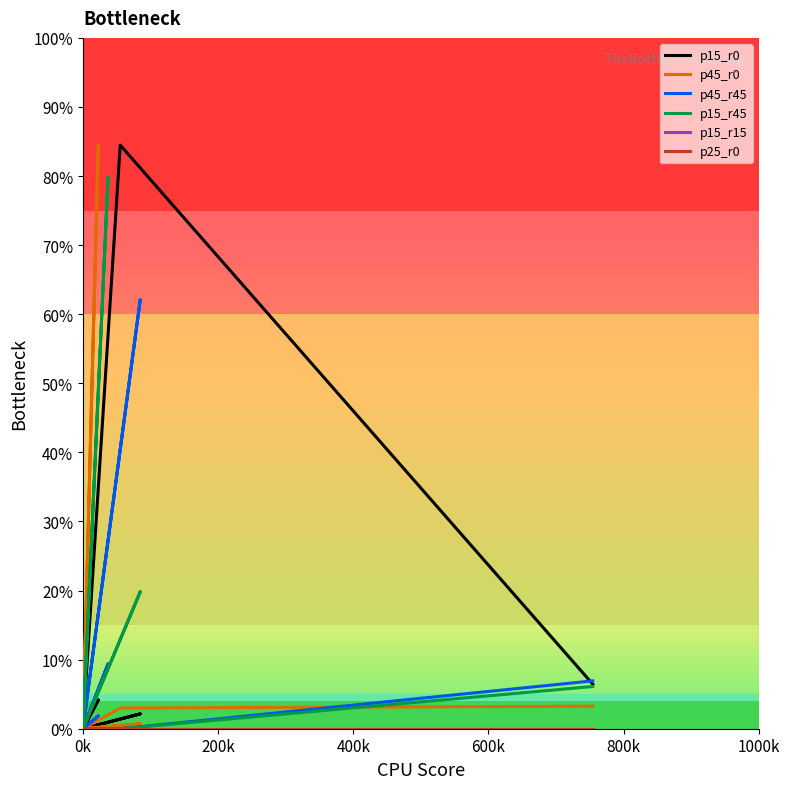

True or false: p15_r0 has a value of 0 at 0k.

True